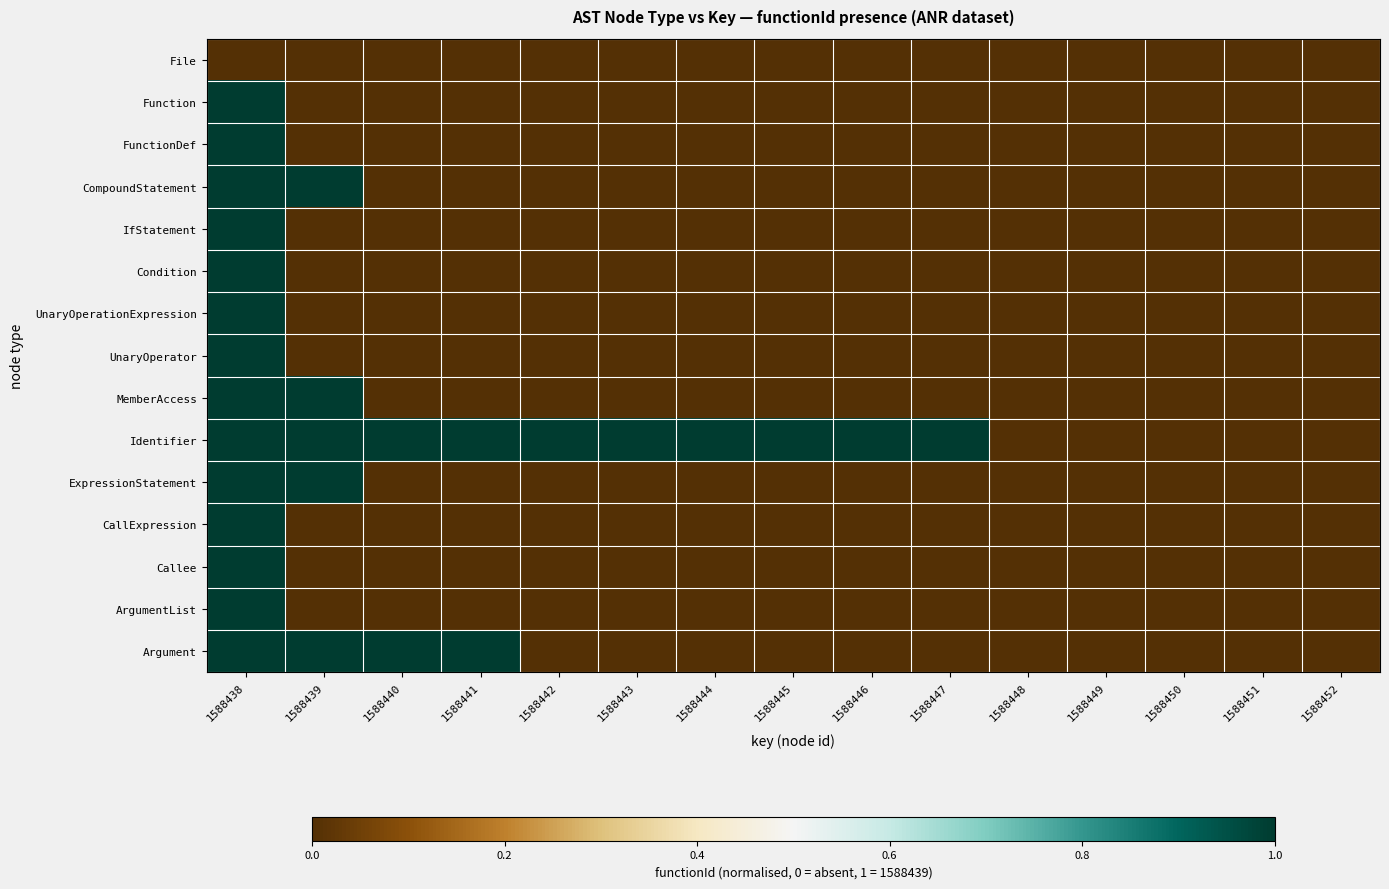

Reading left to right, transcribe all the data shown in this chart.

File: 1588438=0	1588439=0	1588440=0	1588441=0	1588442=0	1588443=0	1588444=0	1588445=0	1588446=0	1588447=0	1588448=0	1588449=0	1588450=0	1588451=0	1588452=0
Function: 1588438=1	1588439=0	1588440=0	1588441=0	1588442=0	1588443=0	1588444=0	1588445=0	1588446=0	1588447=0	1588448=0	1588449=0	1588450=0	1588451=0	1588452=0
FunctionDef: 1588438=1	1588439=0	1588440=0	1588441=0	1588442=0	1588443=0	1588444=0	1588445=0	1588446=0	1588447=0	1588448=0	1588449=0	1588450=0	1588451=0	1588452=0
CompoundStatement: 1588438=1	1588439=1	1588440=0	1588441=0	1588442=0	1588443=0	1588444=0	1588445=0	1588446=0	1588447=0	1588448=0	1588449=0	1588450=0	1588451=0	1588452=0
IfStatement: 1588438=1	1588439=0	1588440=0	1588441=0	1588442=0	1588443=0	1588444=0	1588445=0	1588446=0	1588447=0	1588448=0	1588449=0	1588450=0	1588451=0	1588452=0
Condition: 1588438=1	1588439=0	1588440=0	1588441=0	1588442=0	1588443=0	1588444=0	1588445=0	1588446=0	1588447=0	1588448=0	1588449=0	1588450=0	1588451=0	1588452=0
UnaryOperationExpression: 1588438=1	1588439=0	1588440=0	1588441=0	1588442=0	1588443=0	1588444=0	1588445=0	1588446=0	1588447=0	1588448=0	1588449=0	1588450=0	1588451=0	1588452=0
UnaryOperator: 1588438=1	1588439=0	1588440=0	1588441=0	1588442=0	1588443=0	1588444=0	1588445=0	1588446=0	1588447=0	1588448=0	1588449=0	1588450=0	1588451=0	1588452=0
MemberAccess: 1588438=1	1588439=1	1588440=0	1588441=0	1588442=0	1588443=0	1588444=0	1588445=0	1588446=0	1588447=0	1588448=0	1588449=0	1588450=0	1588451=0	1588452=0
Identifier: 1588438=1	1588439=1	1588440=1	1588441=1	1588442=1	1588443=1	1588444=1	1588445=1	1588446=1	1588447=1	1588448=0	1588449=0	1588450=0	1588451=0	1588452=0
ExpressionStatement: 1588438=1	1588439=1	1588440=0	1588441=0	1588442=0	1588443=0	1588444=0	1588445=0	1588446=0	1588447=0	1588448=0	1588449=0	1588450=0	1588451=0	1588452=0
CallExpression: 1588438=1	1588439=0	1588440=0	1588441=0	1588442=0	1588443=0	1588444=0	1588445=0	1588446=0	1588447=0	1588448=0	1588449=0	1588450=0	1588451=0	1588452=0
Callee: 1588438=1	1588439=0	1588440=0	1588441=0	1588442=0	1588443=0	1588444=0	1588445=0	1588446=0	1588447=0	1588448=0	1588449=0	1588450=0	1588451=0	1588452=0
ArgumentList: 1588438=1	1588439=0	1588440=0	1588441=0	1588442=0	1588443=0	1588444=0	1588445=0	1588446=0	1588447=0	1588448=0	1588449=0	1588450=0	1588451=0	1588452=0
Argument: 1588438=1	1588439=1	1588440=1	1588441=1	1588442=0	1588443=0	1588444=0	1588445=0	1588446=0	1588447=0	1588448=0	1588449=0	1588450=0	1588451=0	1588452=0